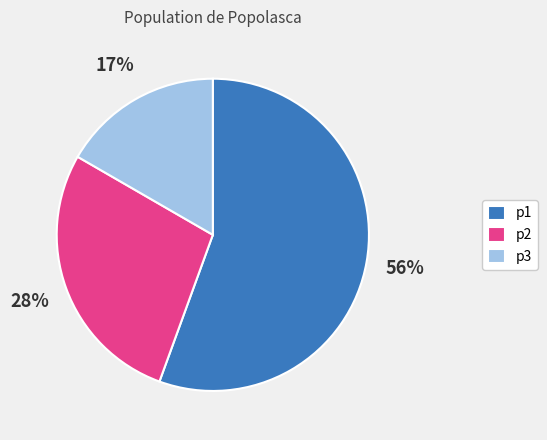

To the nearest percent, what is the combined percentage of p1 and p3?

72%